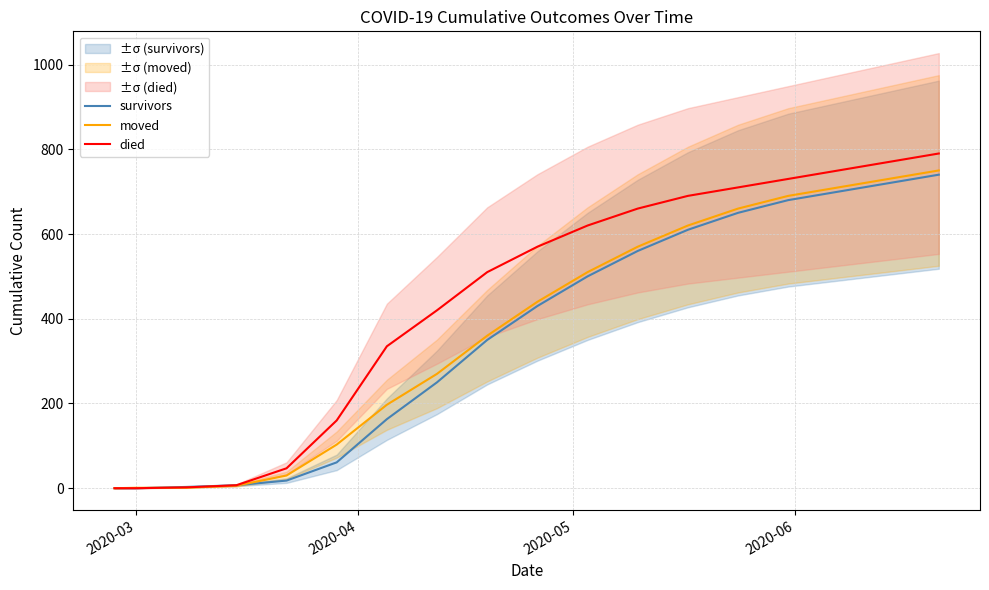

How many lines are shown in the chart?

3